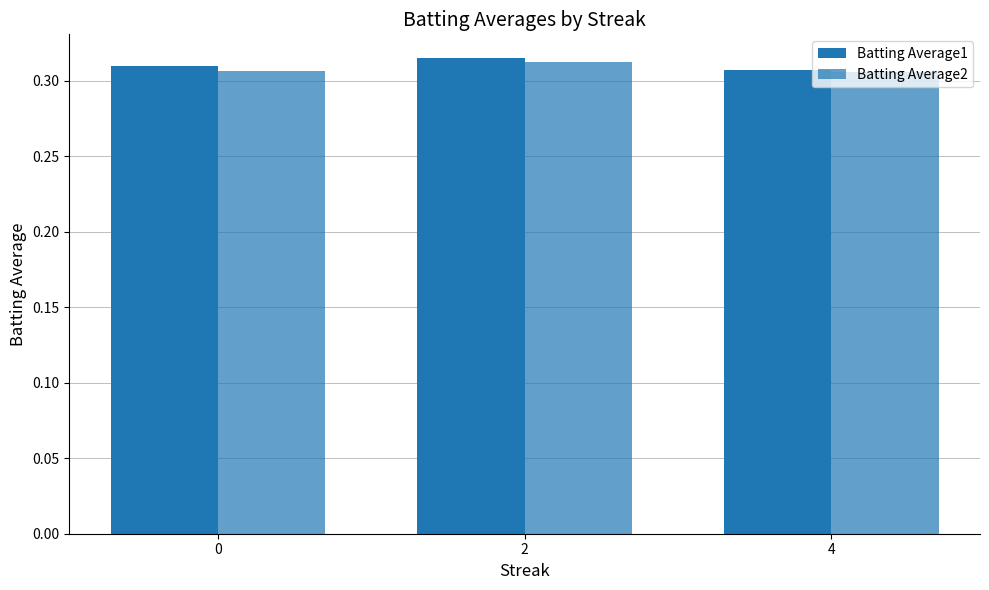

List the series in order of their peak value, lowest first.

Batting Average2, Batting Average1